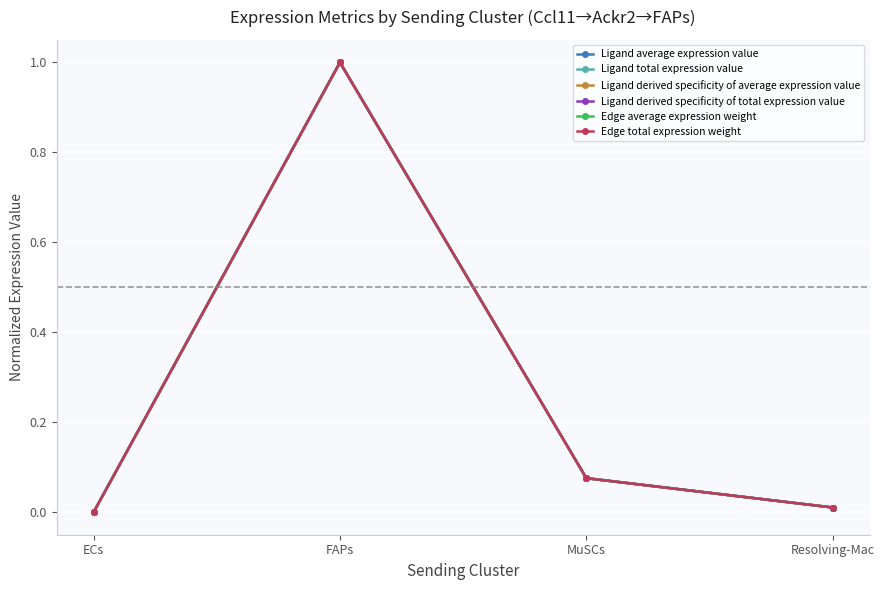

What are all the series names shown in the legend?

Ligand average expression value, Ligand total expression value, Ligand derived specificity of average expression value, Ligand derived specificity of total expression value, Edge average expression weight, Edge total expression weight